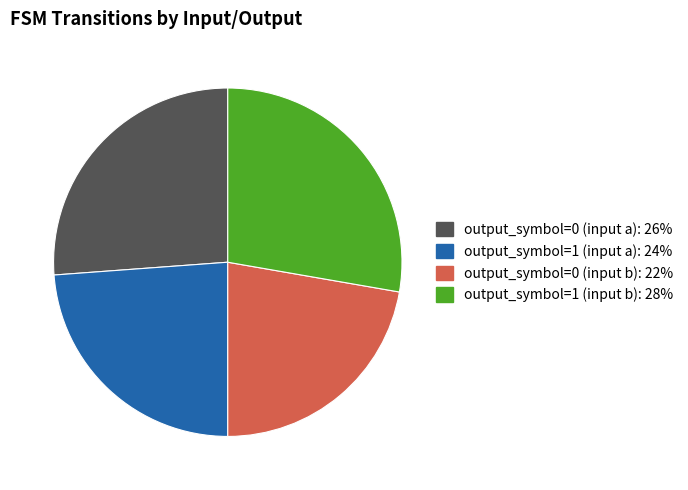

Which has a higher value, output_symbol=0 (input b) or output_symbol=1 (input b)?

output_symbol=1 (input b)